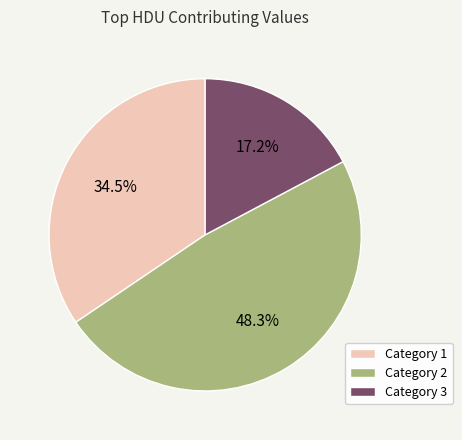

Between Category 3 and Category 2, which is larger?

Category 2